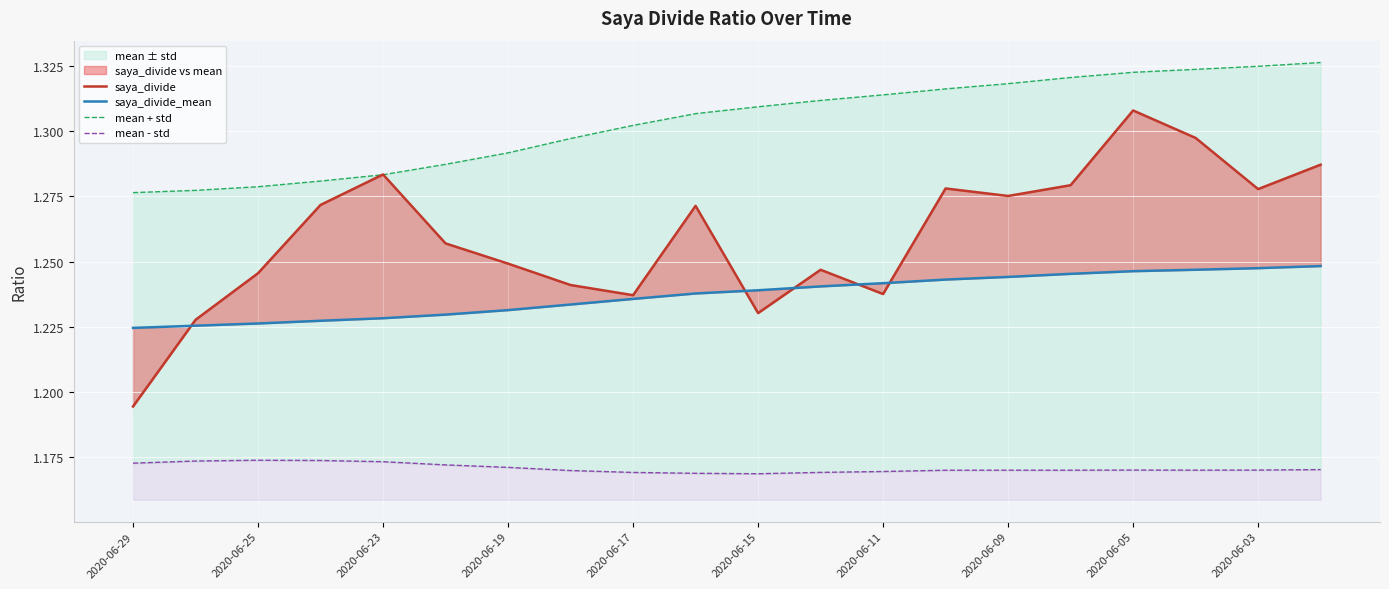

What is the approximate value of saya_divide_mean at 2020-06-05?

1.2